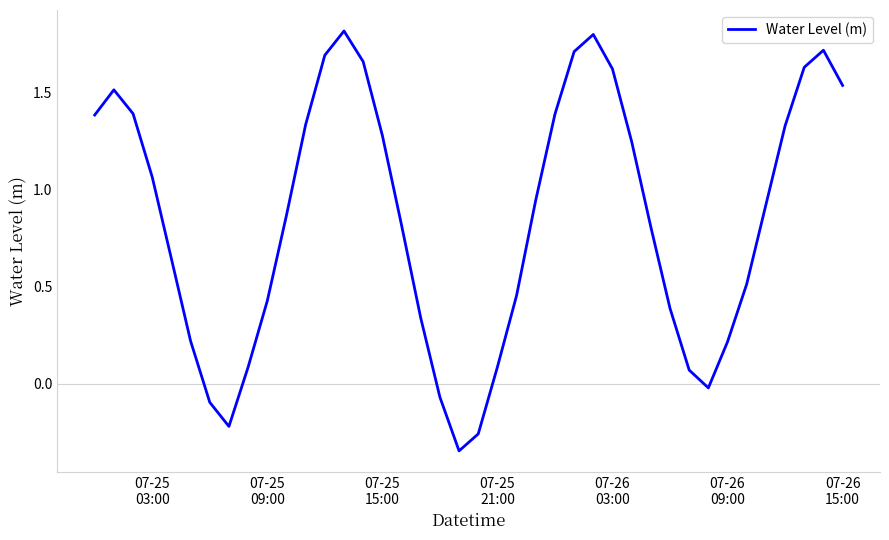

What is the greatest value displayed?

1.8